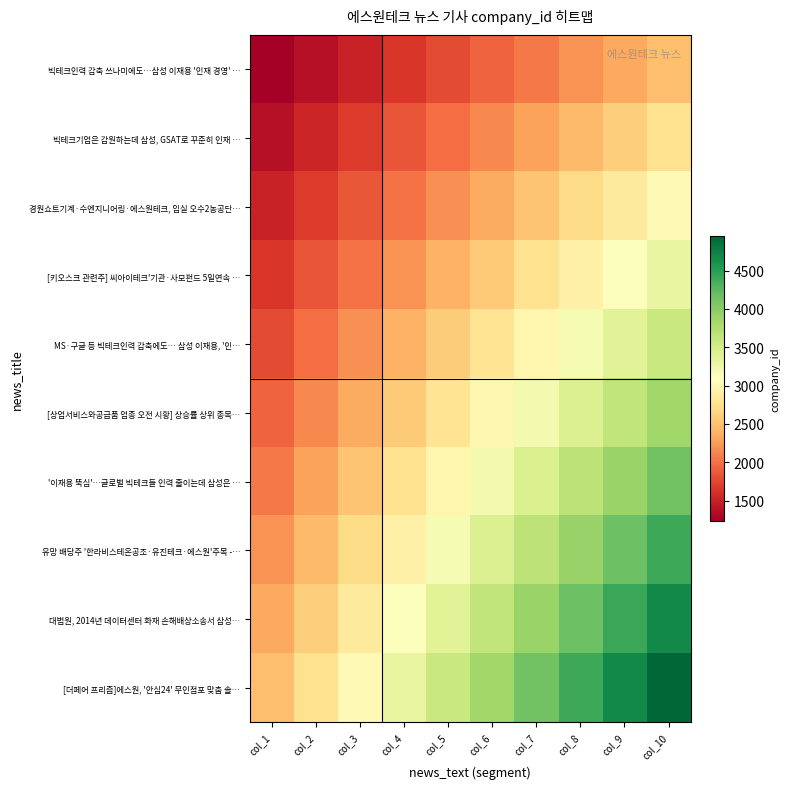

Rank the series at col_10 from highest to lowest value.

[더페어 프리즘]에스원, '안심24' 무인점포 맞춤 솔…, 대법원, 2014년 데이터센터 화재 손해배상소송서 삼성…, 유망 배당주 '한라비스테온공조·유진테크·에스원'주목 -…, '이재용 뚝심'…글로벌 빅테크들 인력 줄이는데 삼성은 …, [상업서비스와공급품 업종 오전 시황] 상승률 상위 종목…, MS·구글 등 빅테크인력 감축에도… 삼성 이재용, '인…, [키오스크 관련주] 씨아이테크'기관·사모펀드 5일연속 …, 경원쇼트기계·수엔지니어링·에스원테크, 임실 오수2농공단…, 빅테크기업은 감원하는데 삼성, GSAT로 꾸준히 인재 …, 빅테크인력 감축 쓰나미에도…삼성 이재용 '인재 경영' …